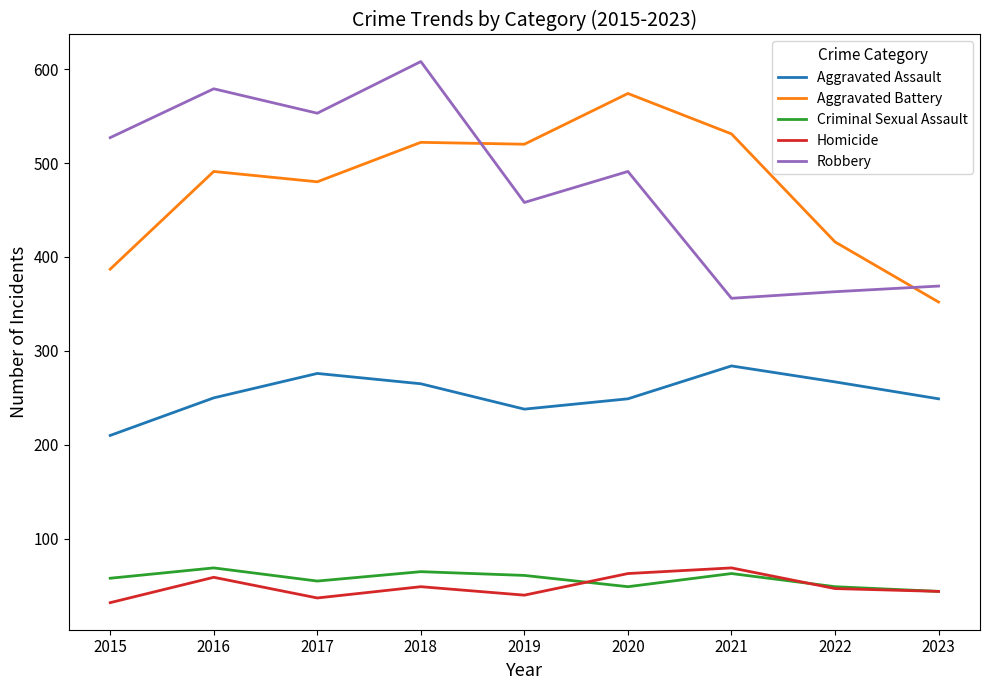

The value of Aggravated Battery at 2020 is 1013. True or false?

False